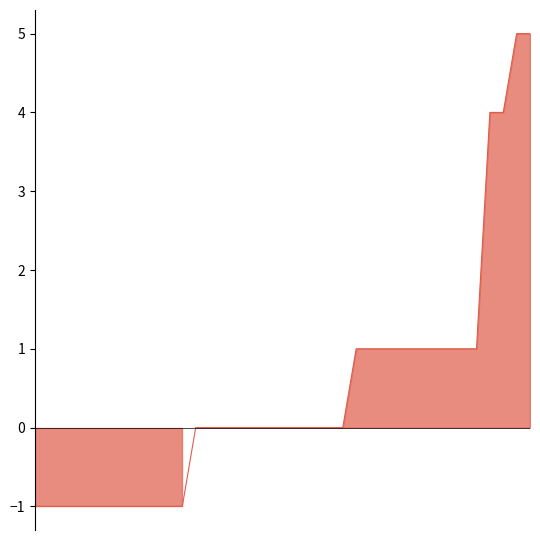

List the labels in order of value, smallest first.

26, 27, 28, 29, 30, 31, 32, 33, 34, 35, 36, 37, 14, 15, 16, 17, 18, 19, 20, 21, 22, 23, 24, 25, 4, 5, 6, 7, 8, 9, 10, 11, 12, 13, 2, 3, 0, 1